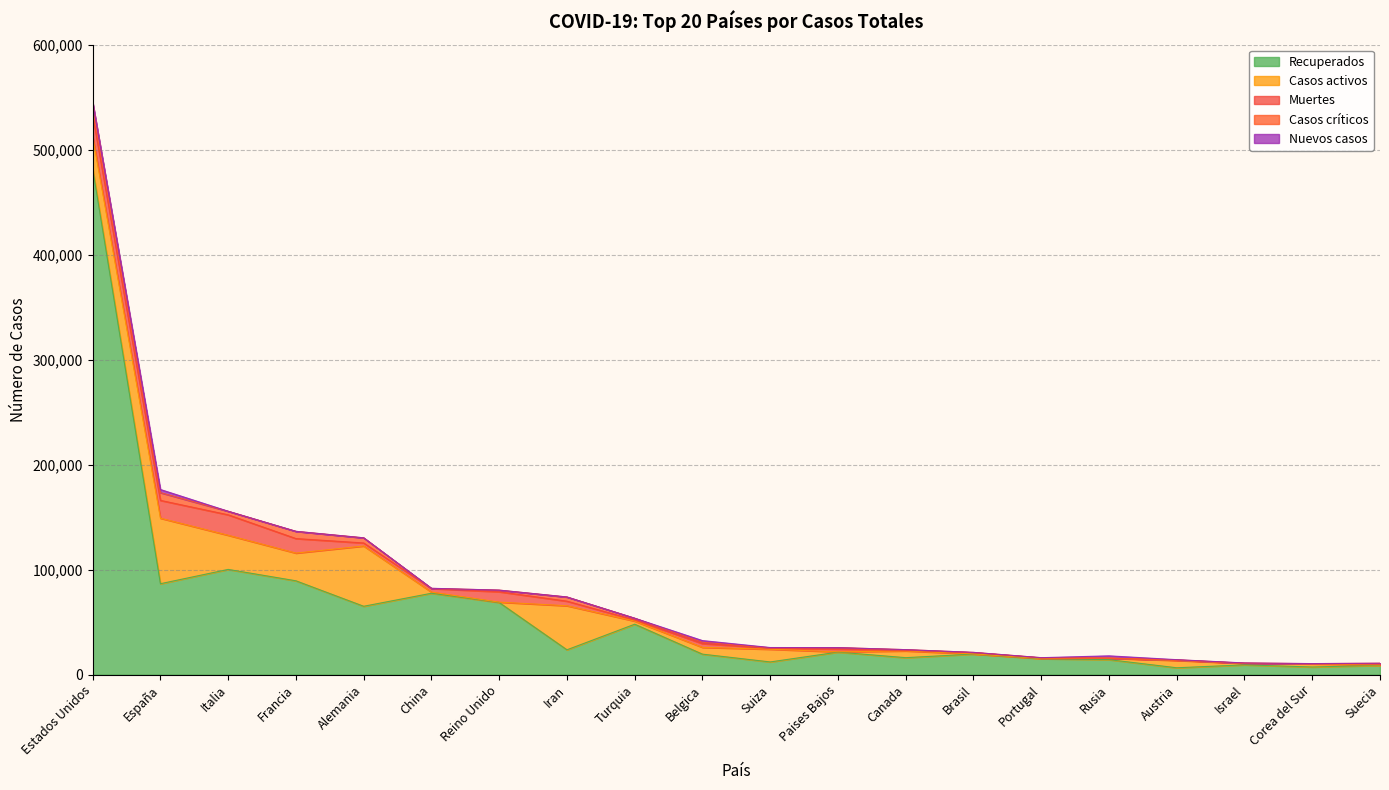

At which category is the sum across all series the highest?

Estados Unidos